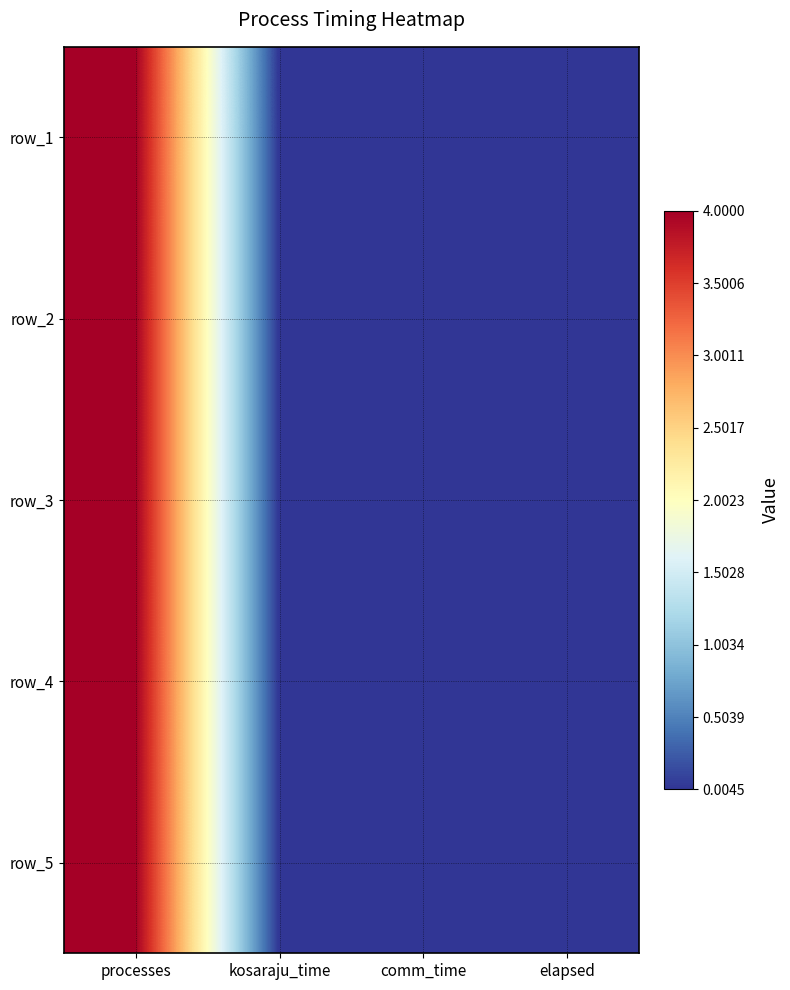

At which category is the sum across all series the highest?

processes